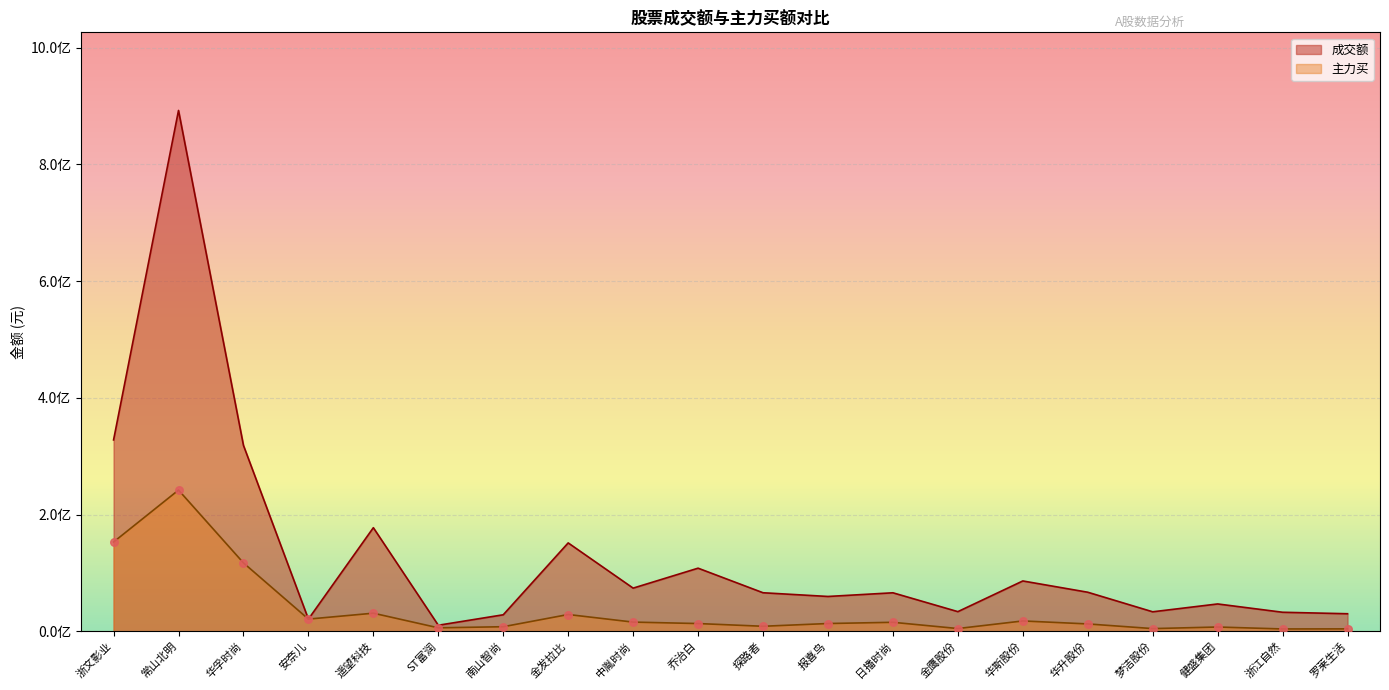

At which category is the sum across all series the highest?

常山北明